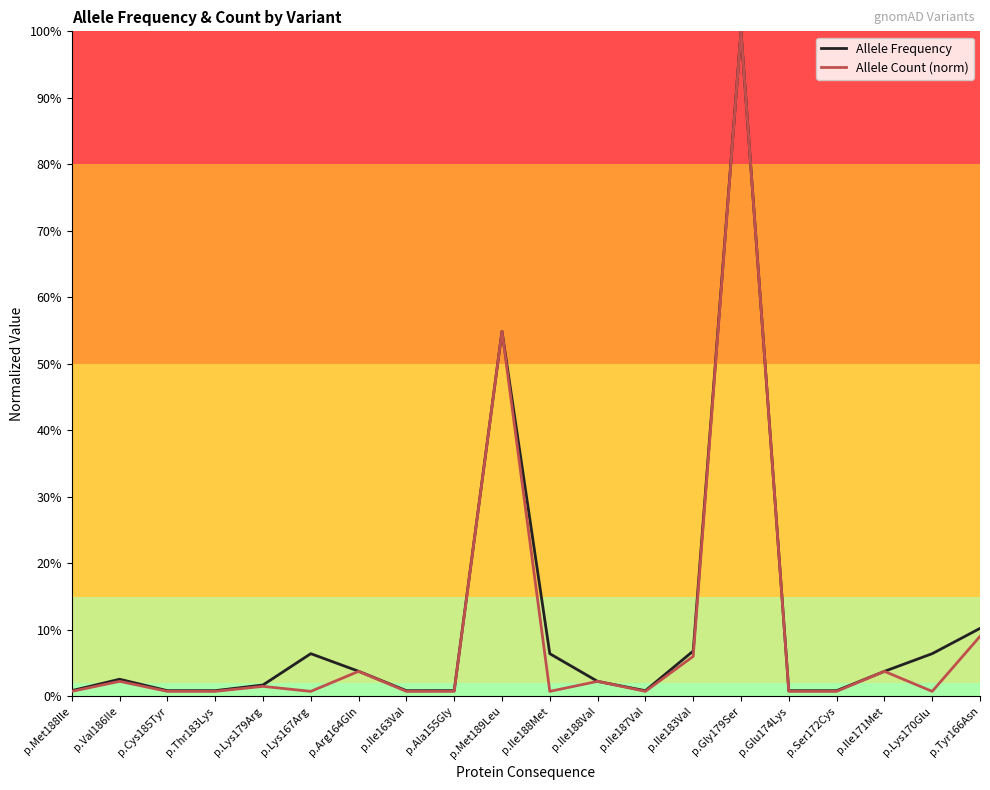

How many interior local peaks does the Allele Count (norm) series have?

7